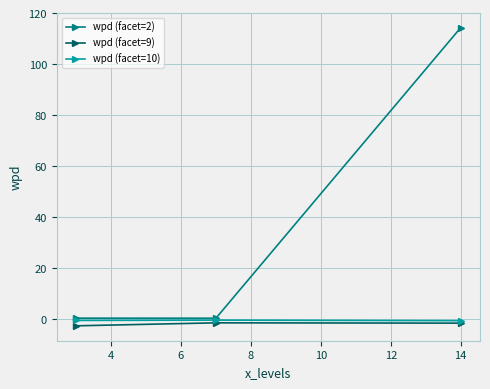

Which series has the largest range (max minus min)?

wpd (facet=2)